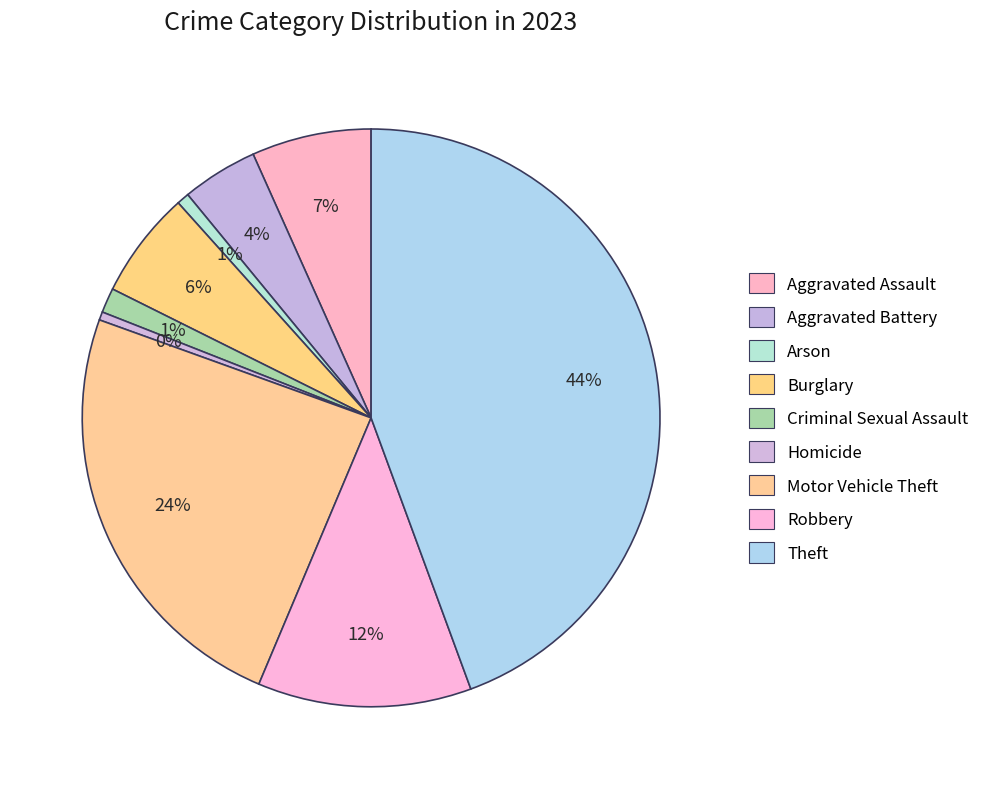

Count the number of slices in the pie.

9